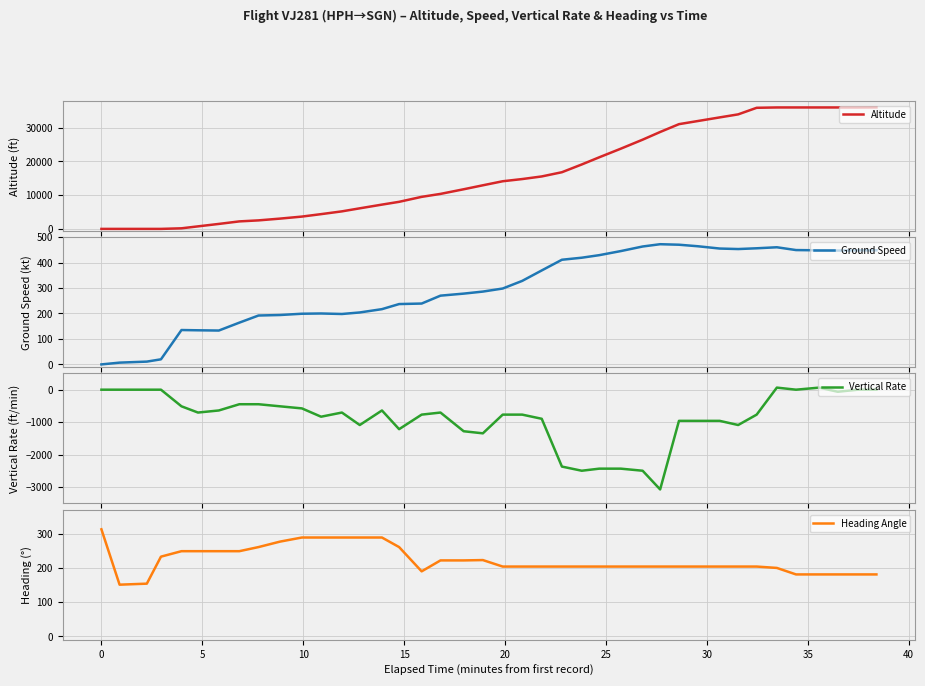

What is the maximum value for Altitude?

36025